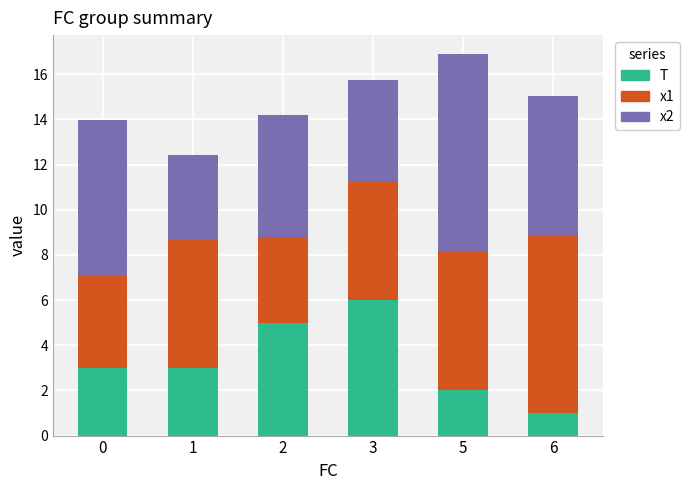

How many distinct data groups are displayed?

3